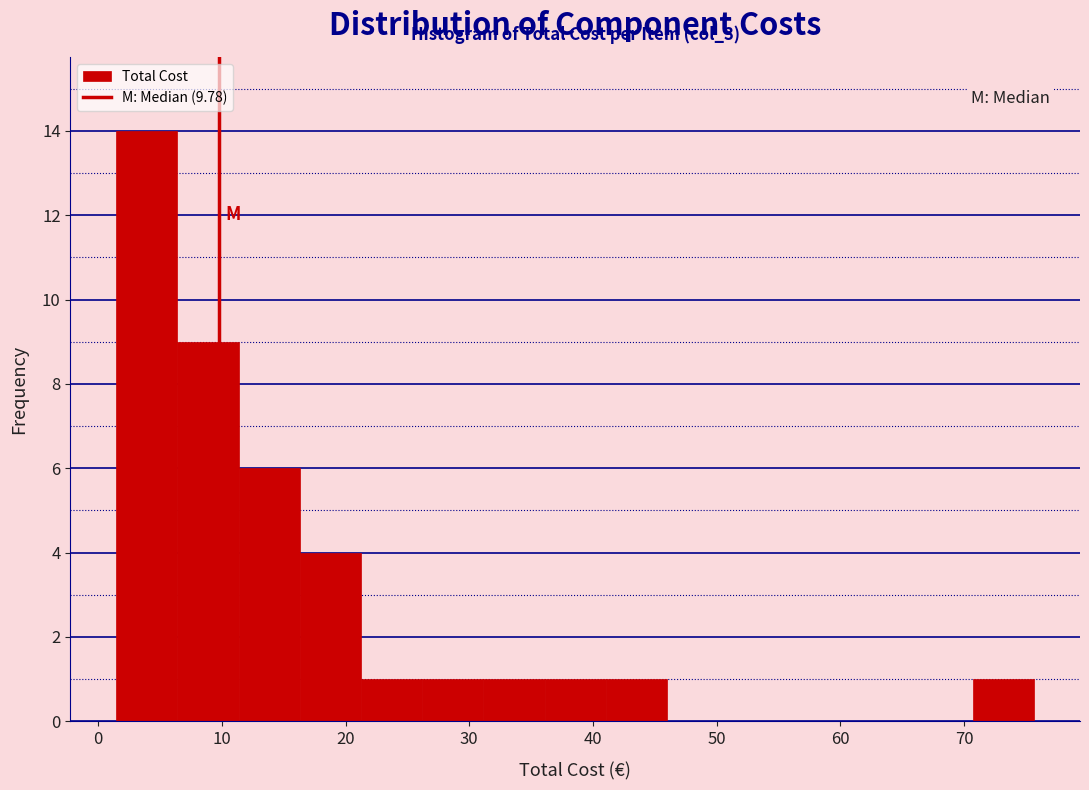

Over which range of the x-axis is the bar tallest?

1 to 6